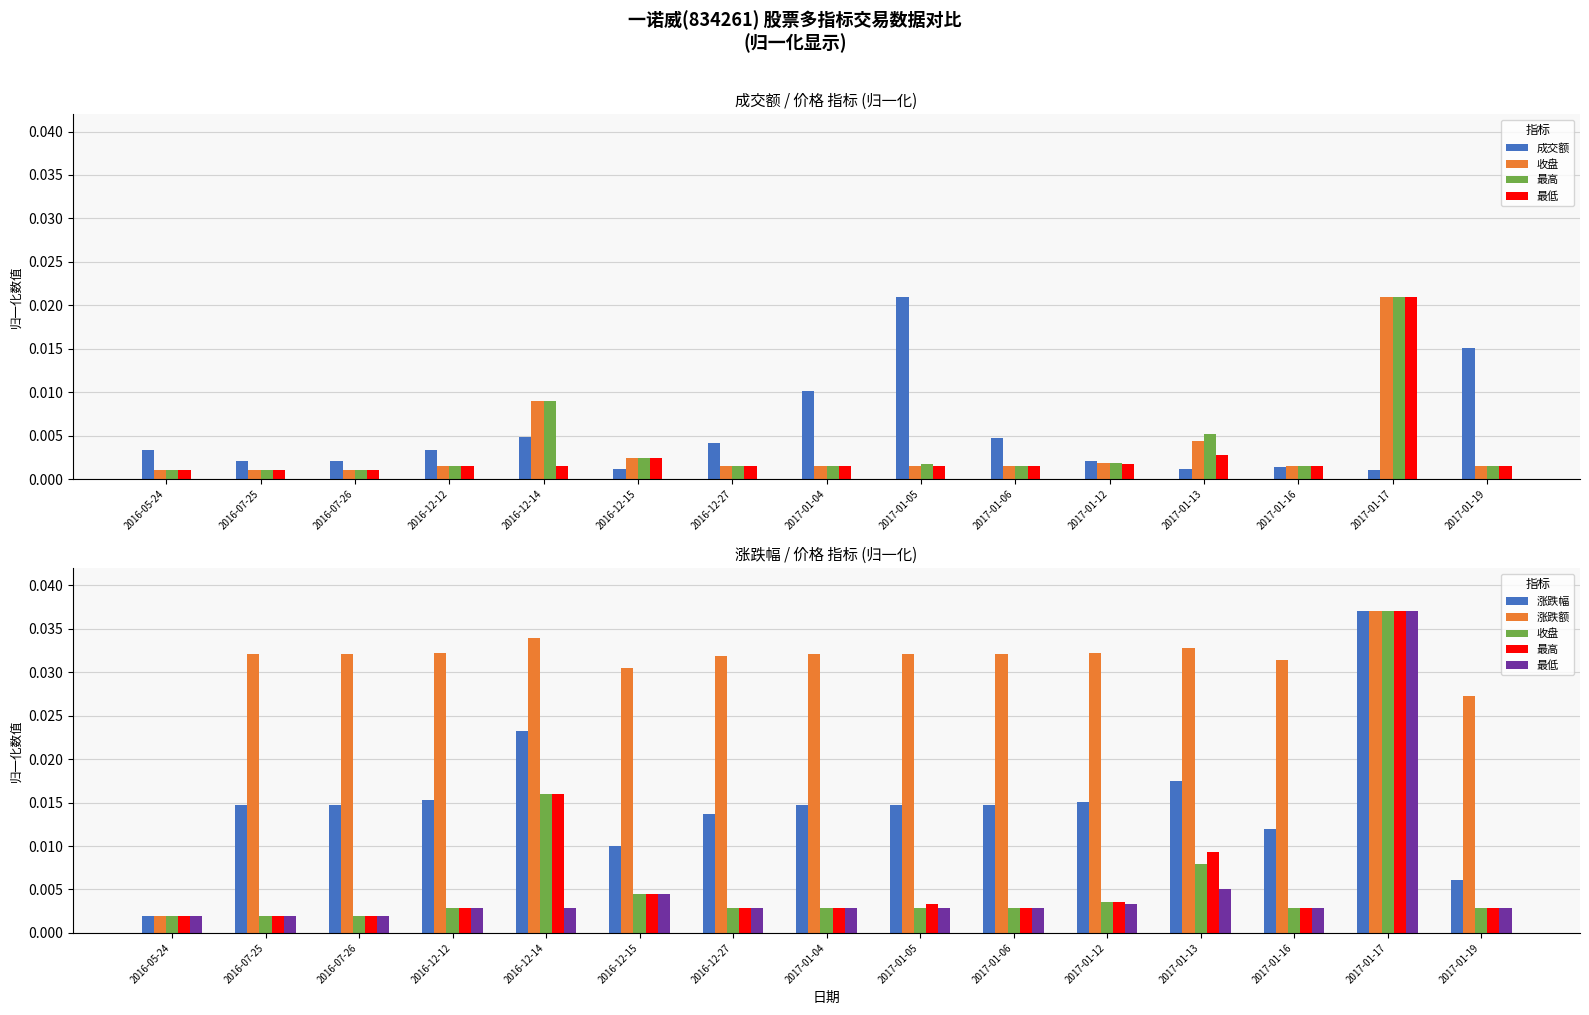

Is the value of 最低 at 2017-01-06 greater than the value of 收盘 at 2016-07-26?

Yes